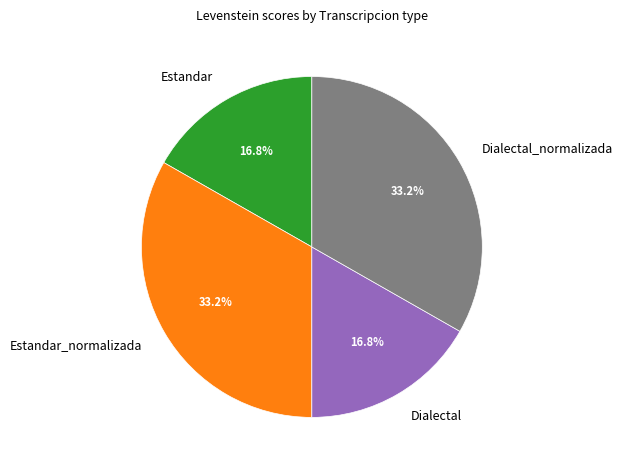

How many segments does this pie chart have?

4